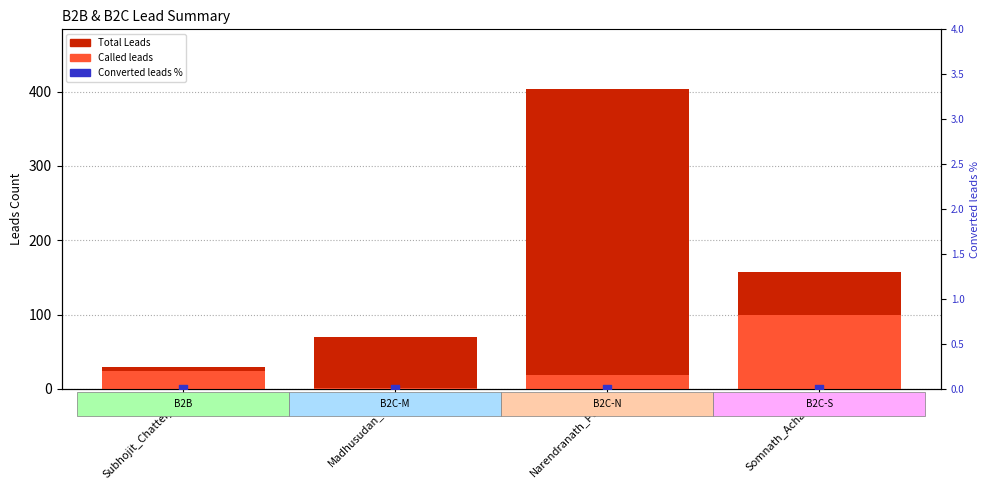

Which series has the largest total across all categories?

Total Leads